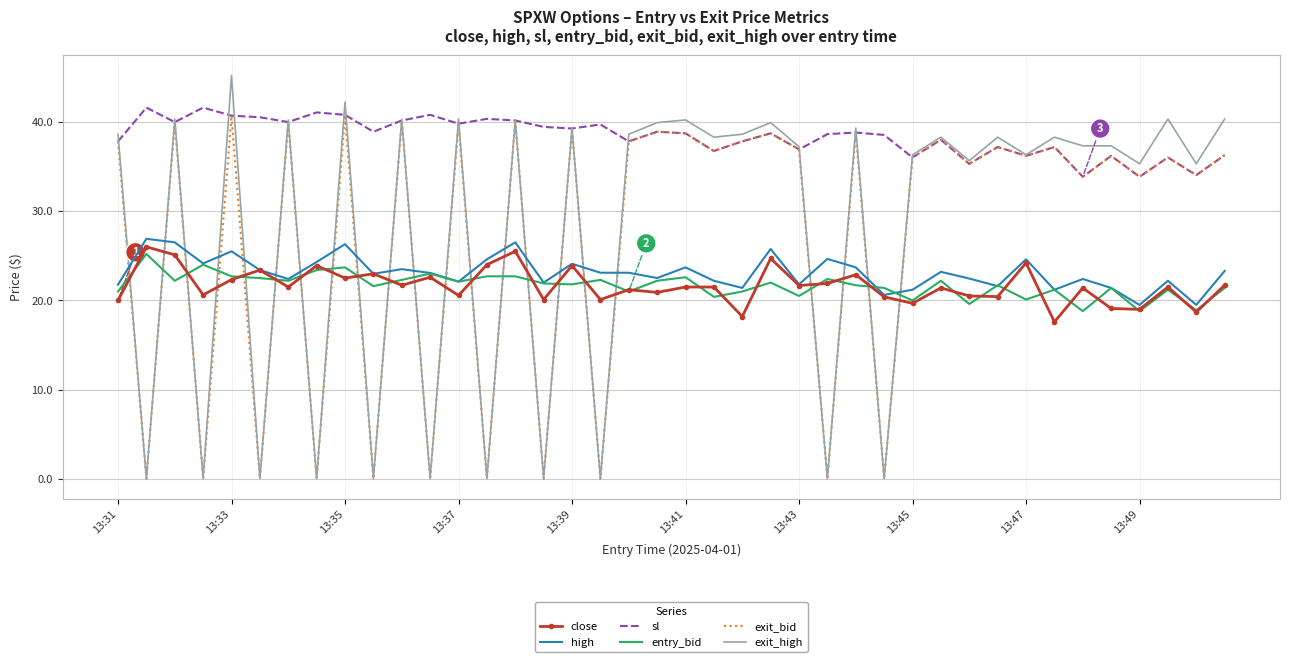

True or false: exit_high and high intersect in this chart.

True